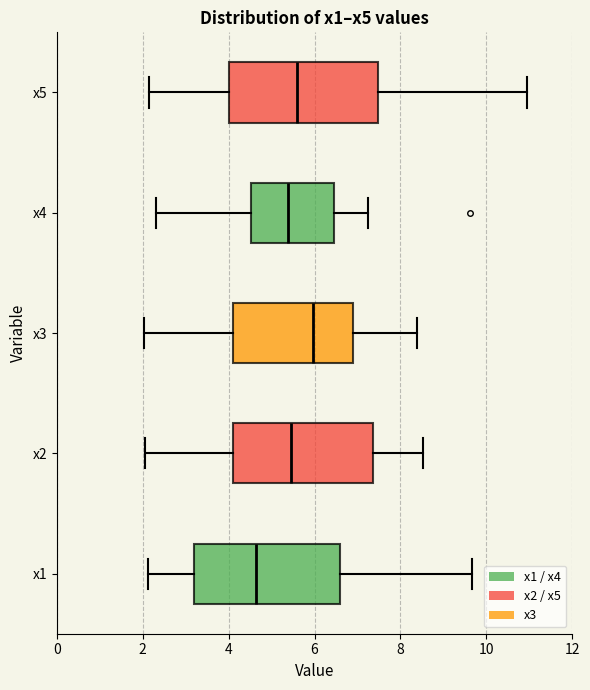

Where does the median line of the box for x2 sit on the x-axis? The values are not printed on the chart, so give them approximately, as read against the axis.

5.4